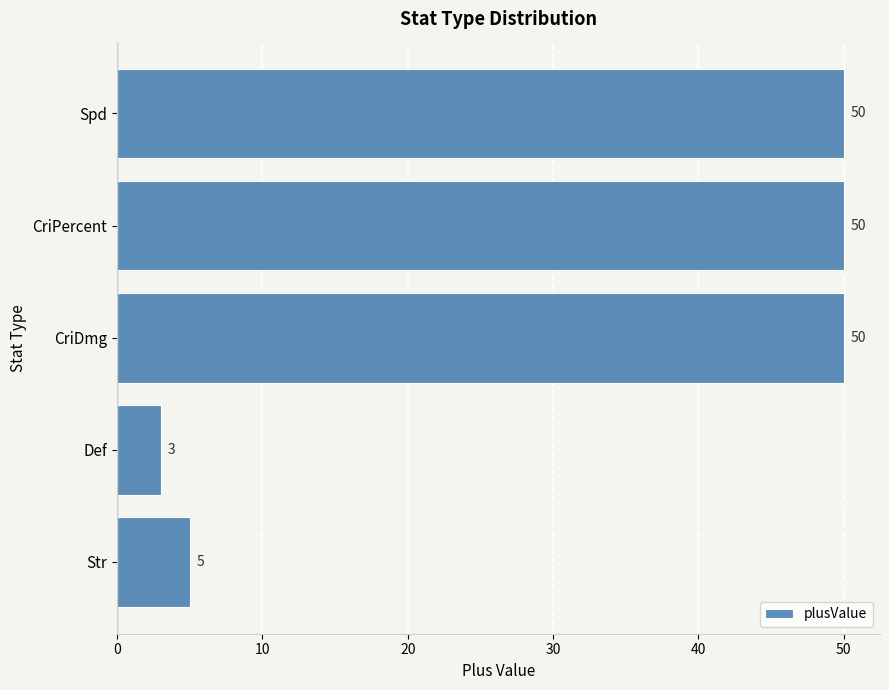

What is the difference between the second highest and second lowest values?

45